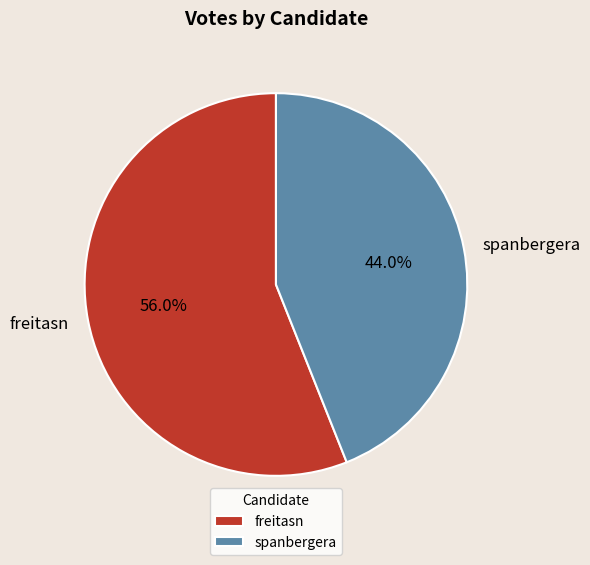

How much of the chart is everything except spanbergera?

56.0%